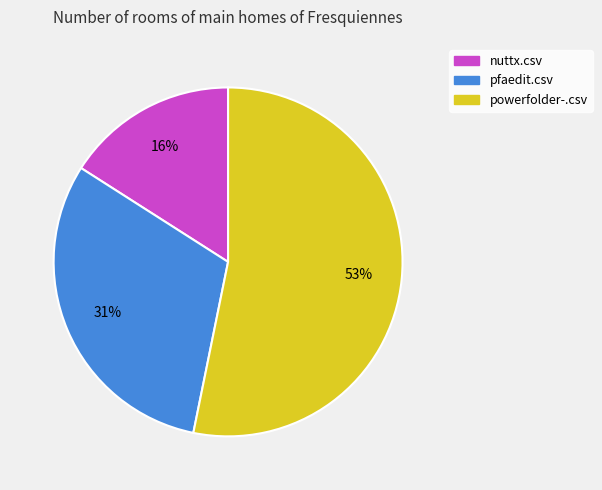

What is the majority slice?

powerfolder-.csv